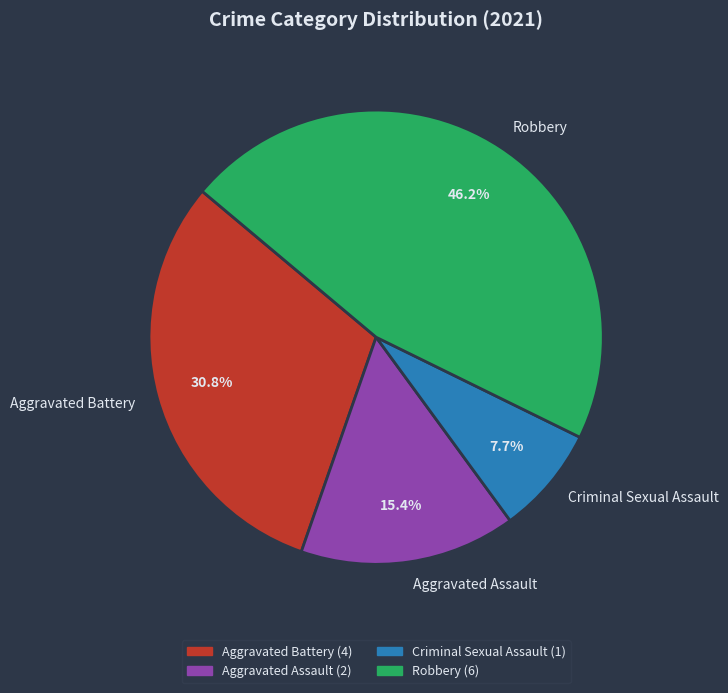

Count the number of slices in the pie.

4